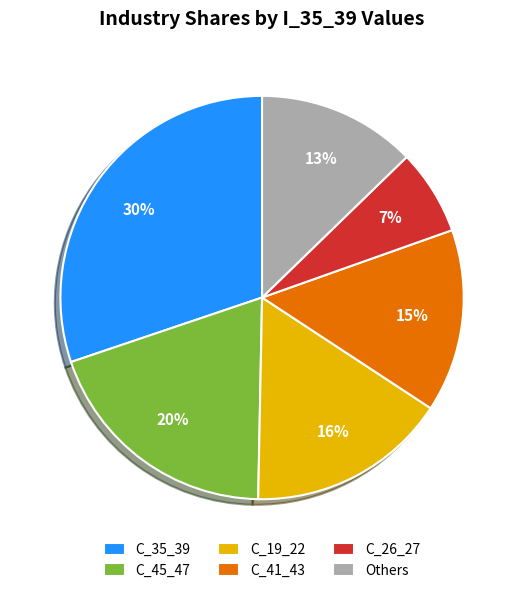

Does any single category account for the majority?

No